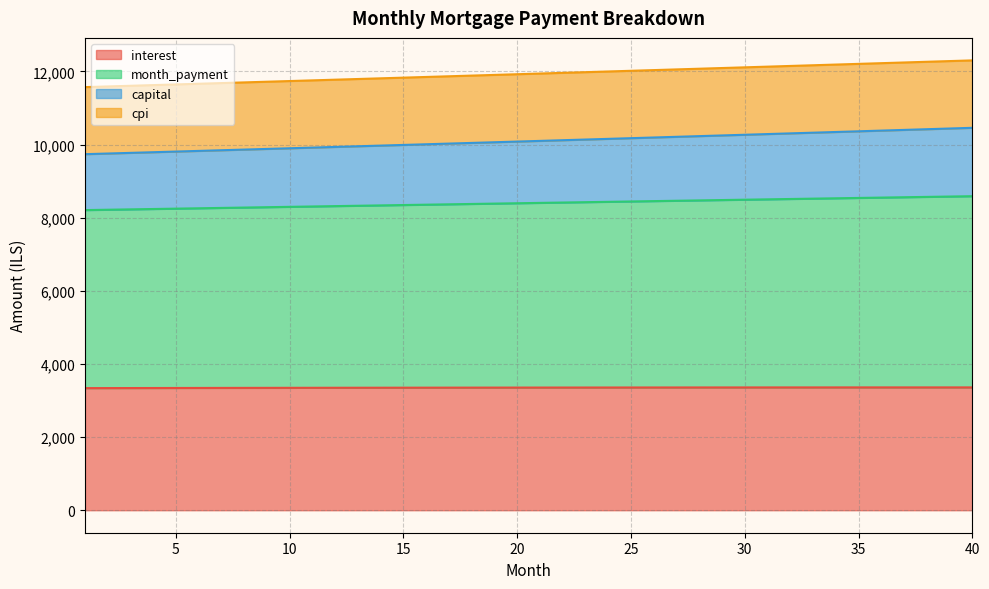

True or false: capital and month_payment cross at least once.

False